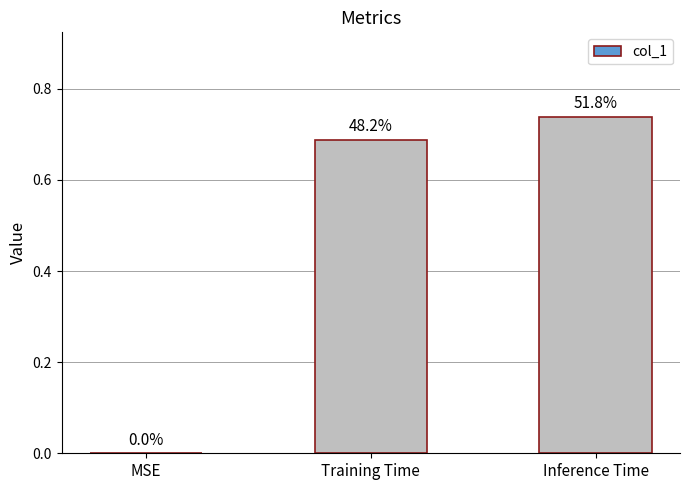

True or false: the data shows 0.7 at Inference Time.

True